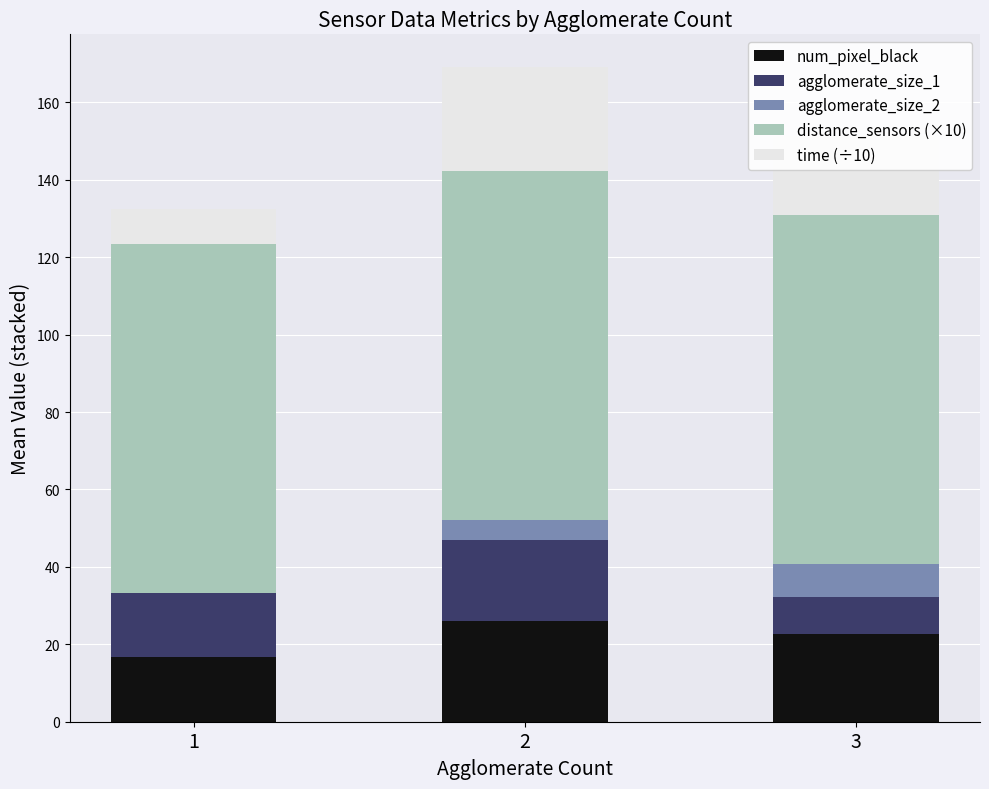

The value of num_pixel_black at 2 is 9.2. True or false?

False